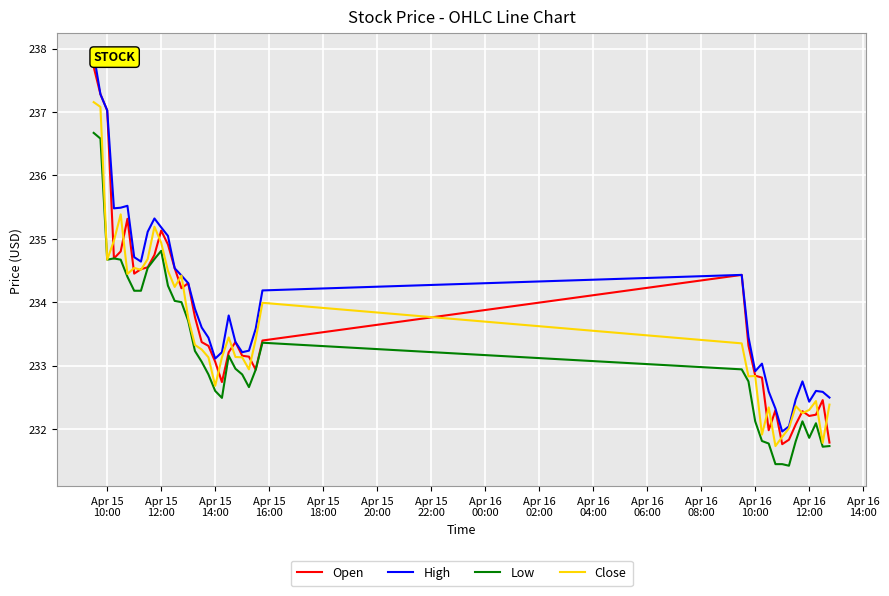

True or false: Low and High cross at least once.

False